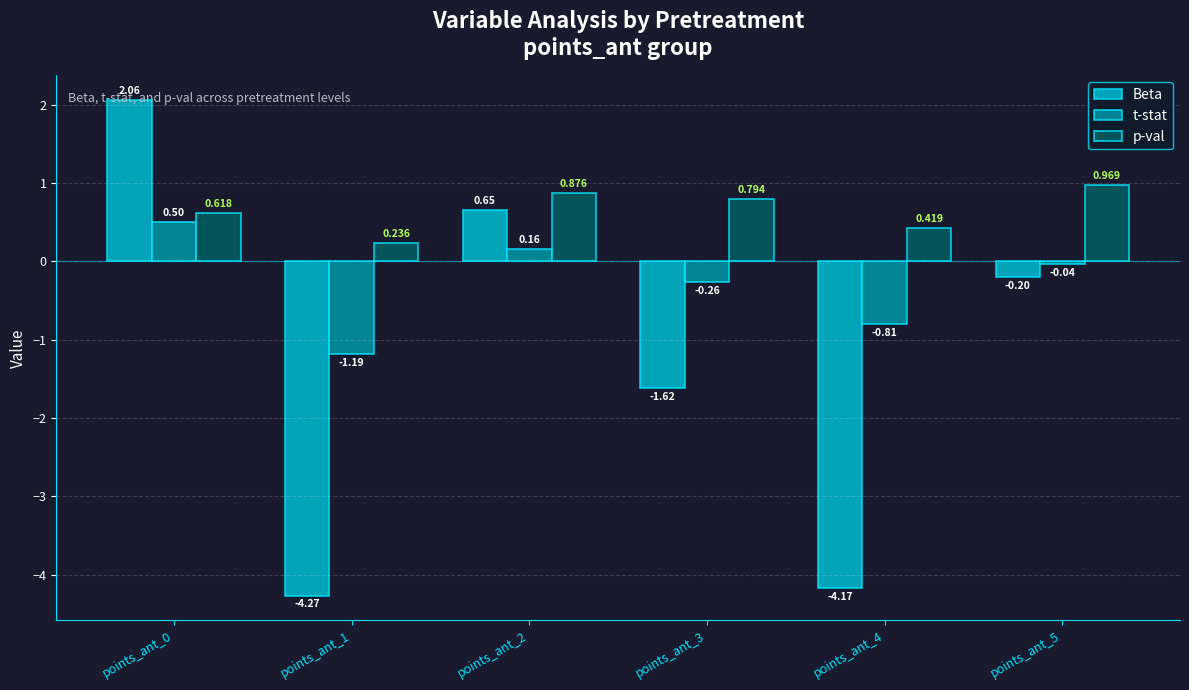

Rank the series by their maximum value, from highest to lowest.

Beta, p-val, t-stat